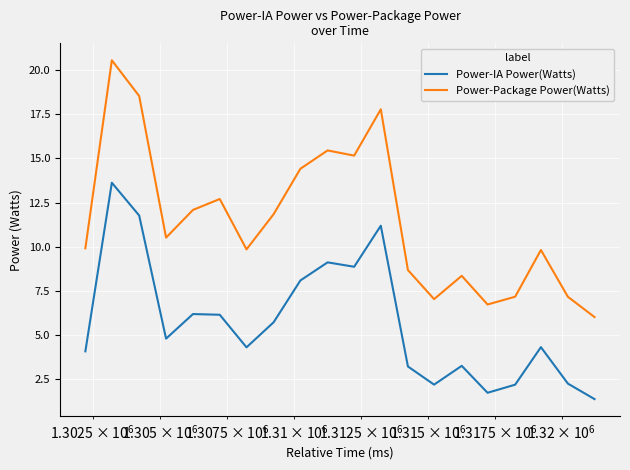

What is the maximum value shown in the chart?

20.5